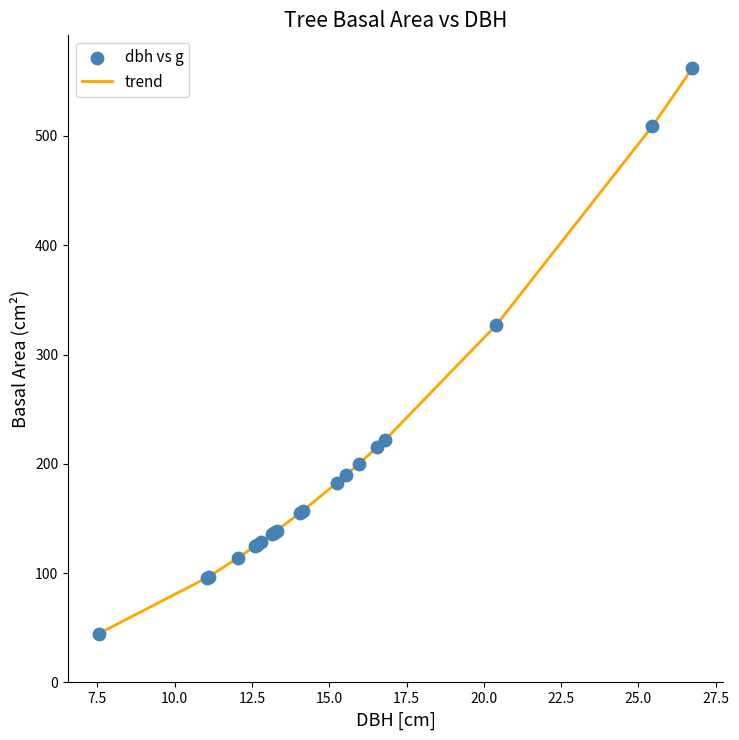

What is the minimum value shown in the chart?

44.8